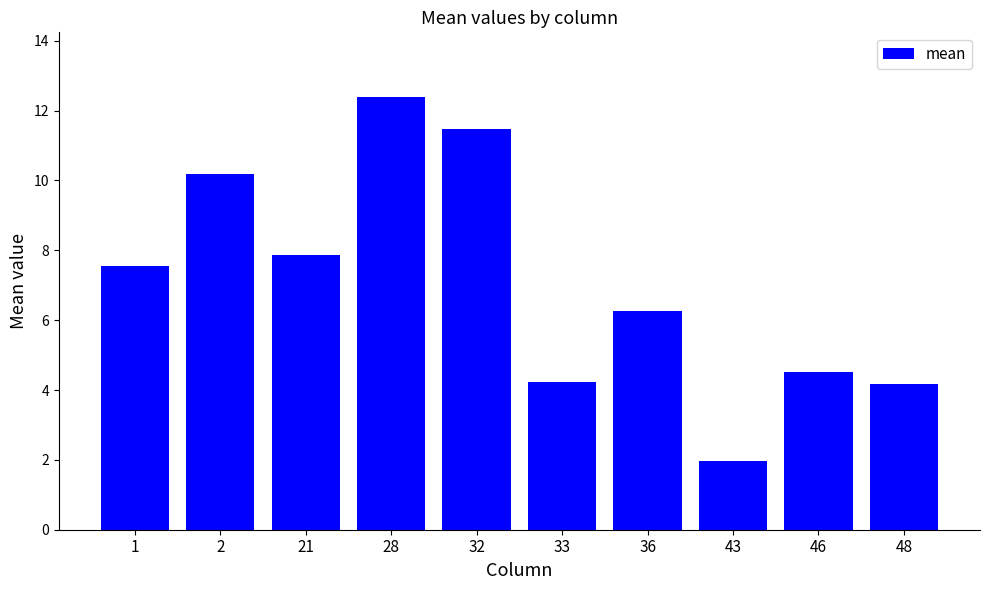

What is the approximate value at 33?

4.2